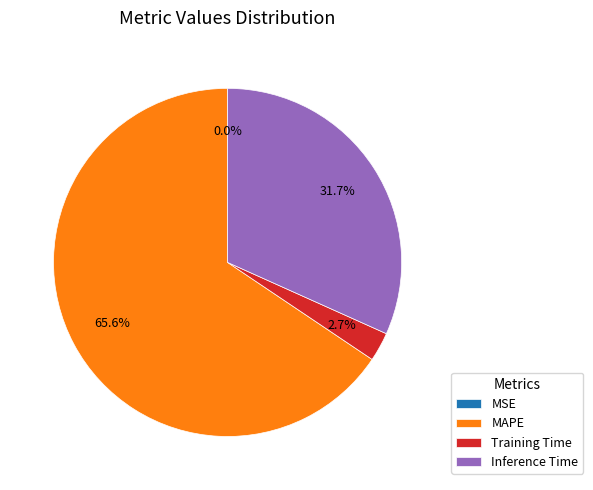

True or false: MAPE accounts for 66% of the total.

True